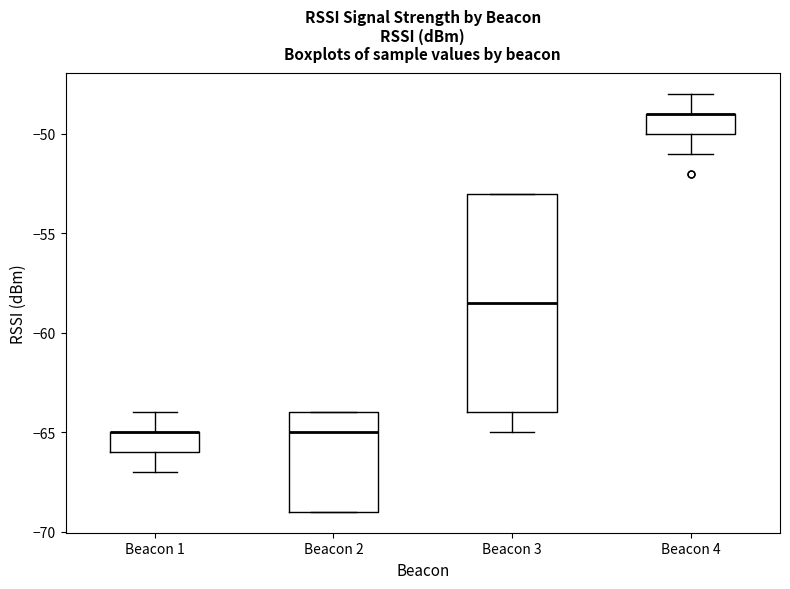

Reading left to right, transcribe this box plot: for each box, give where its median line is, the range the box spans, and where its two whiskers end, as read against the y-axis. The values are not printed on the chart, so give them approximately, as read against the axis.

Beacon 1: median -65.0 (drawn on the box's upper edge), box -66.0 to -65.0, whiskers -67.0 to -64.0
Beacon 2: median -65.0, box -69.0 to -64.0, whiskers -69.0 to -64.0
Beacon 3: median -58.5, box -64.0 to -53.0, whiskers -65.0 to -53.0
Beacon 4: median -49.0 (drawn on the box's upper edge), box -50.0 to -49.0, whiskers -51.0 to -48.0